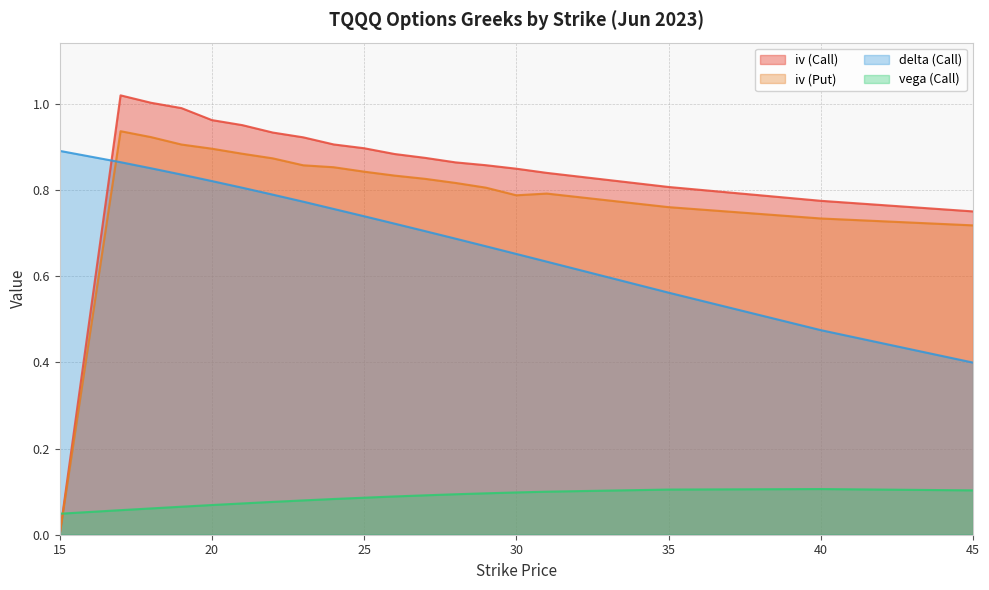

At which category does iv (Put) reach its first local valley?

30